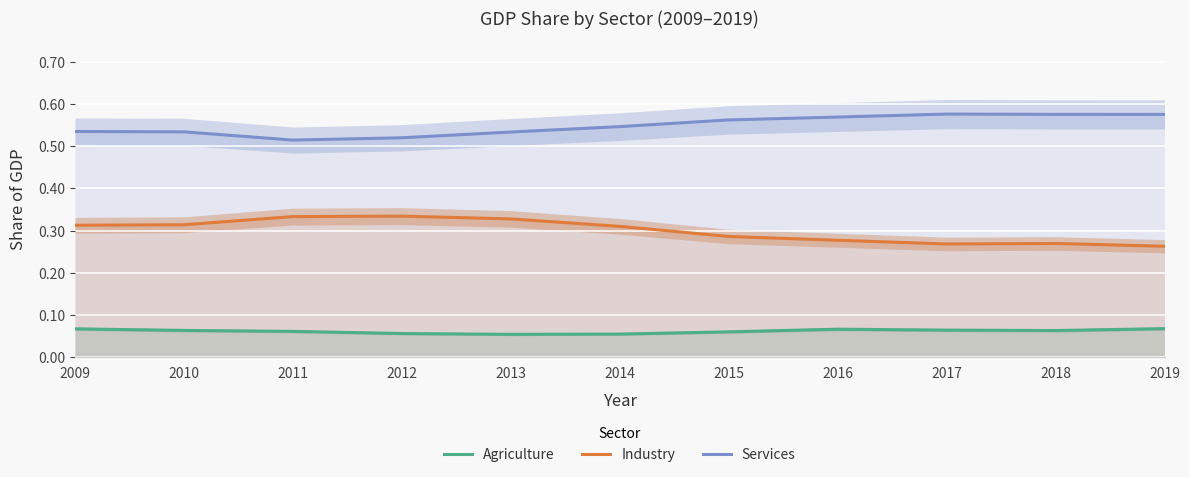

Rank the series by their maximum value, from lowest to highest.

Agriculture, Industry, Services